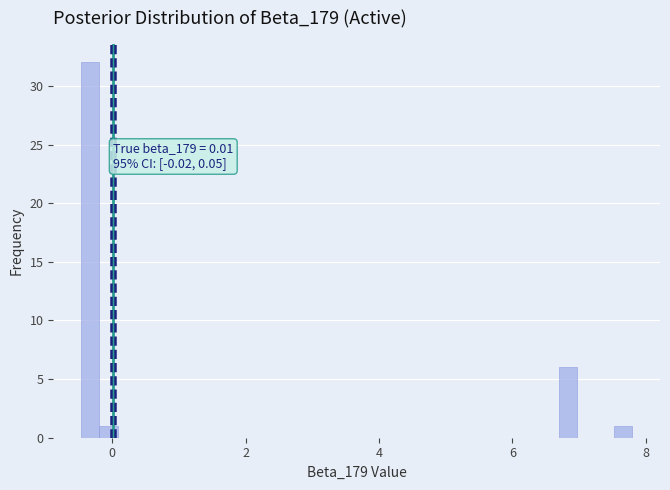

Around what value on the x-axis is the tallest bar? Give the approximate position of its centre, as read against the axis.

-0.4